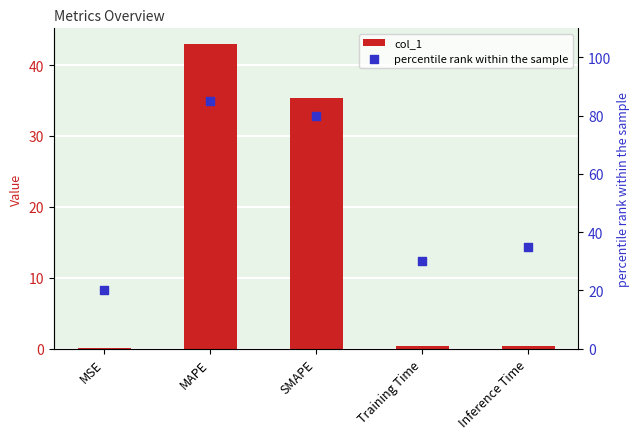

Which series contains the lowest Y value?

col_1